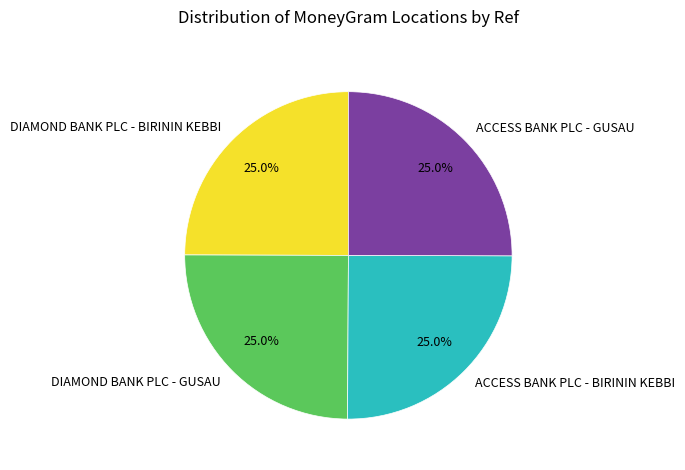

The ACCESS BANK PLC - GUSAU slice represents 35% of the pie. True or false?

False